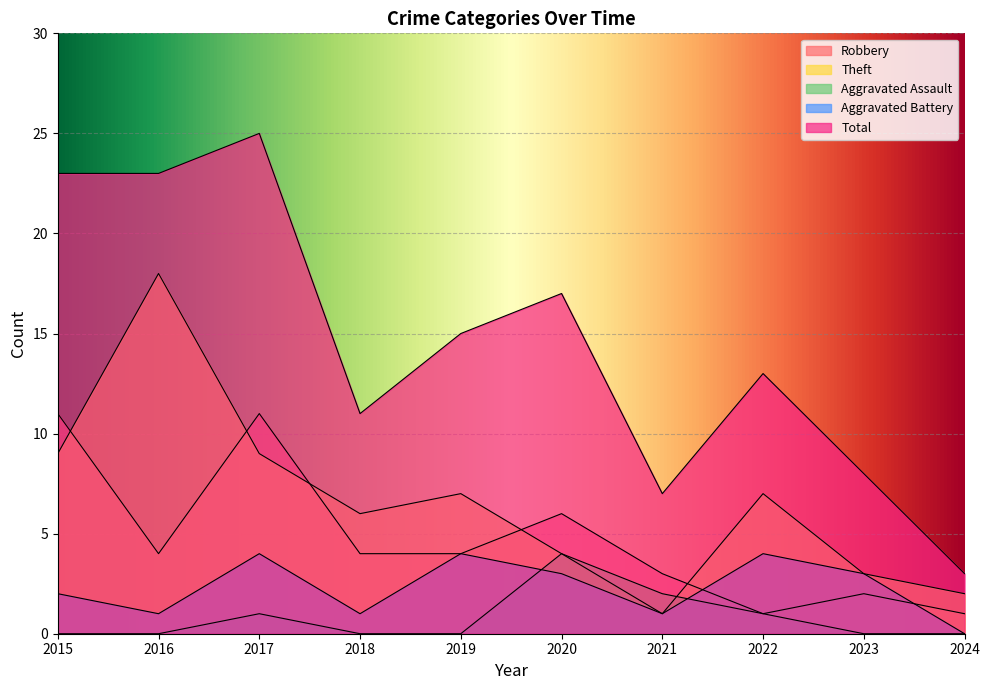

Count the number of categories in the chart.

10